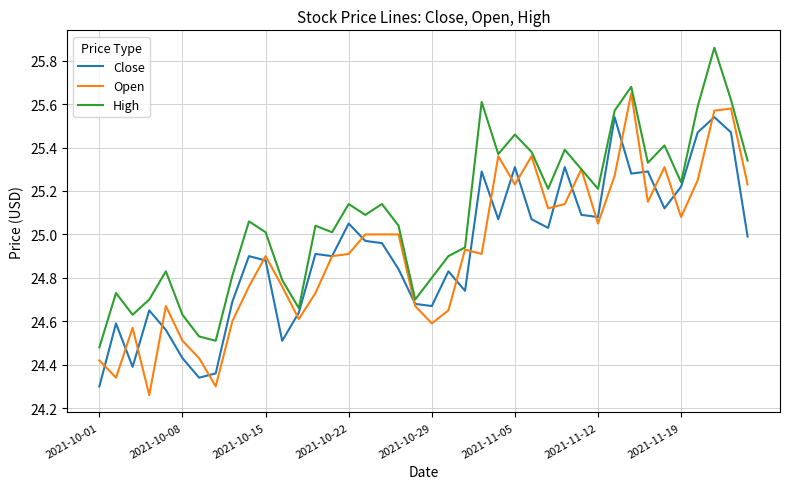

In Close, how many points are lower than both neighbors (excluding endpoints)?

11